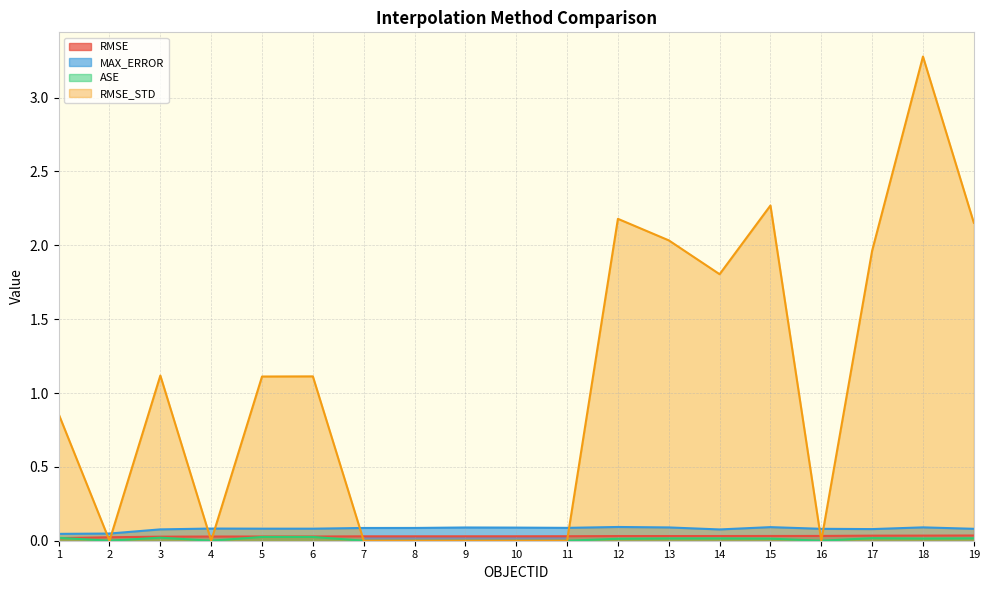

Between 14 and 15, which series saw the biggest shift?

RMSE_STD